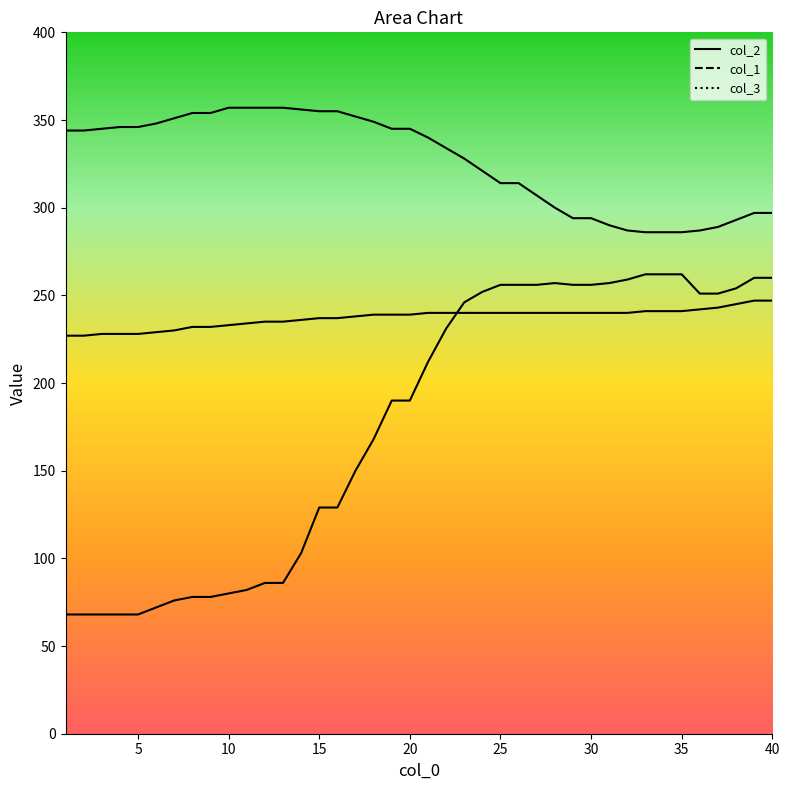

Reading left to right, list all the values displayed in this chart.

col_2_line: 344	344	345	346	346	348	351	354	354	357	357	357	357	356	355	355	352	349	345	345	340	334	328	321	314	314	307	300	294	294	290	287	286	286	286	287	289	293	297	297
col_1_line: 227	227	228	228	228	229	230	232	232	233	234	235	235	236	237	237	238	239	239	239	240	240	240	240	240	240	240	240	240	240	240	240	241	241	241	242	243	245	247	247
col_3_line: 68	68	68	68	68	72	76	78	78	80	82	86	86	103	129	129	150	168	190	190	212	231	246	252	256	256	256	257	256	256	257	259	262	262	262	251	251	254	260	260